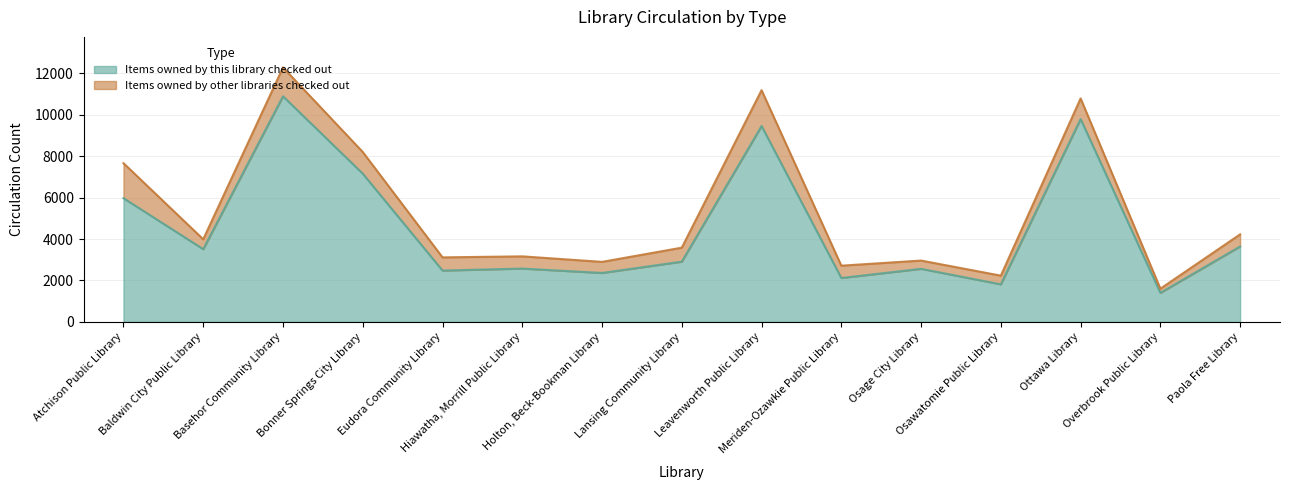

What is the sum of the values at Meriden-Ozawkie Public Library and Paola Free Library?

5759